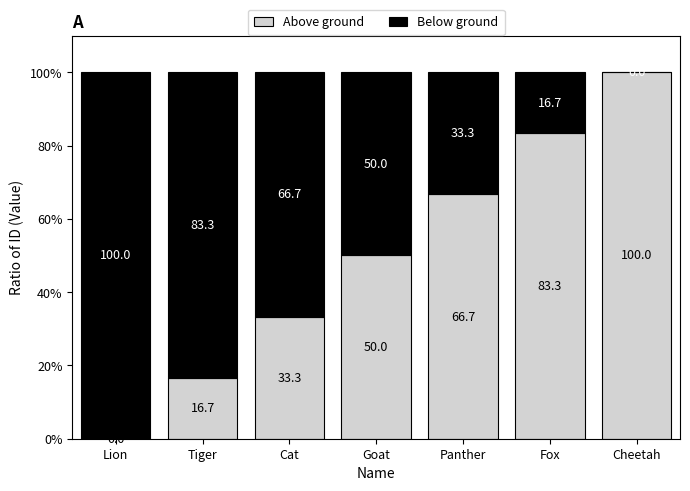

What is the sum of all Above ground values?

350.0